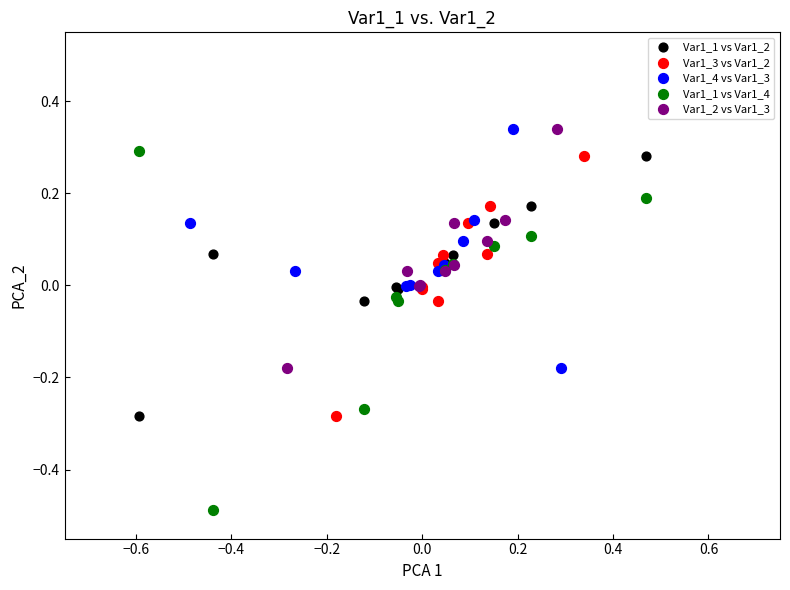

Which series has the widest spread of Y values?

Var1_1 vs Var1_4